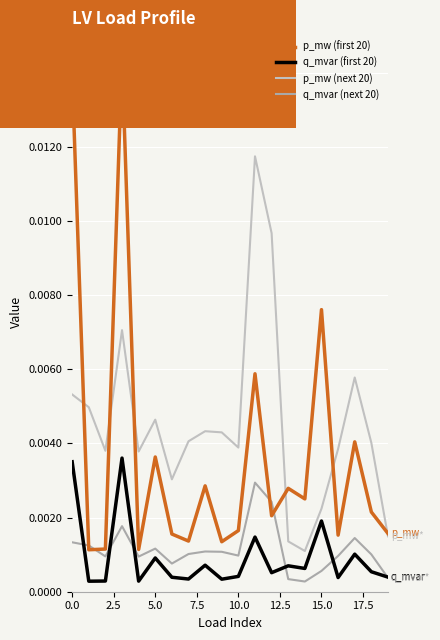

What are all the series names shown in the legend?

p_mw (first 20), q_mvar (first 20), p_mw (next 20), q_mvar (next 20)